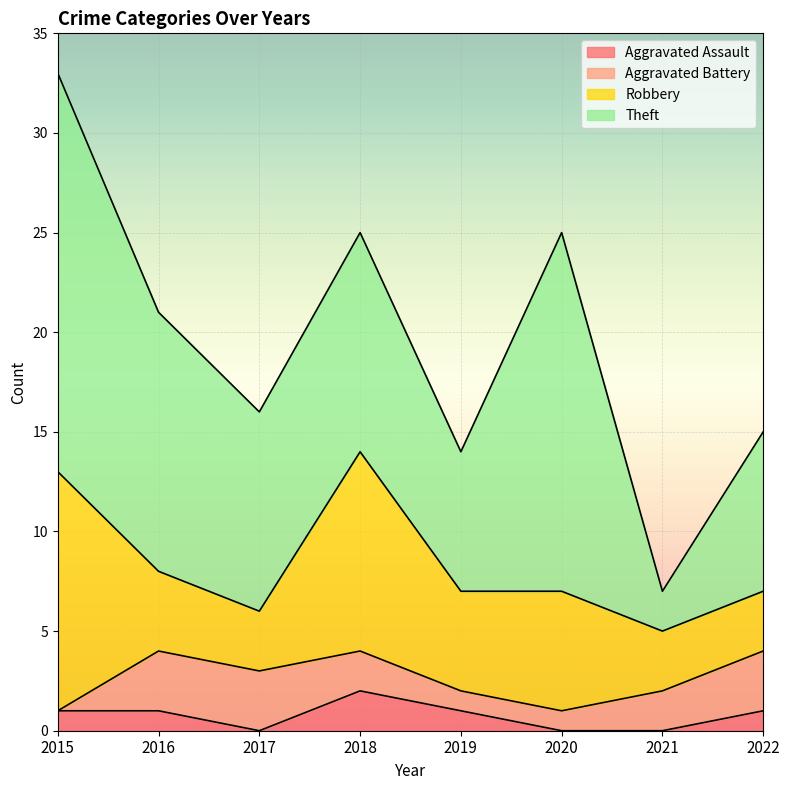

Is the value of Robbery at 2017 greater than the value of Aggravated Assault at 2016?

Yes